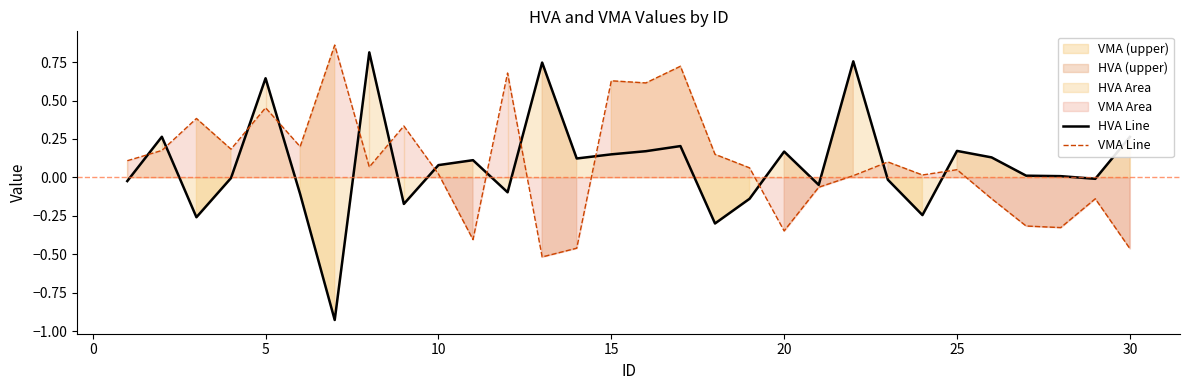

After their last crossing, which series has the higher values: HVA Line or VMA Line?

HVA Line